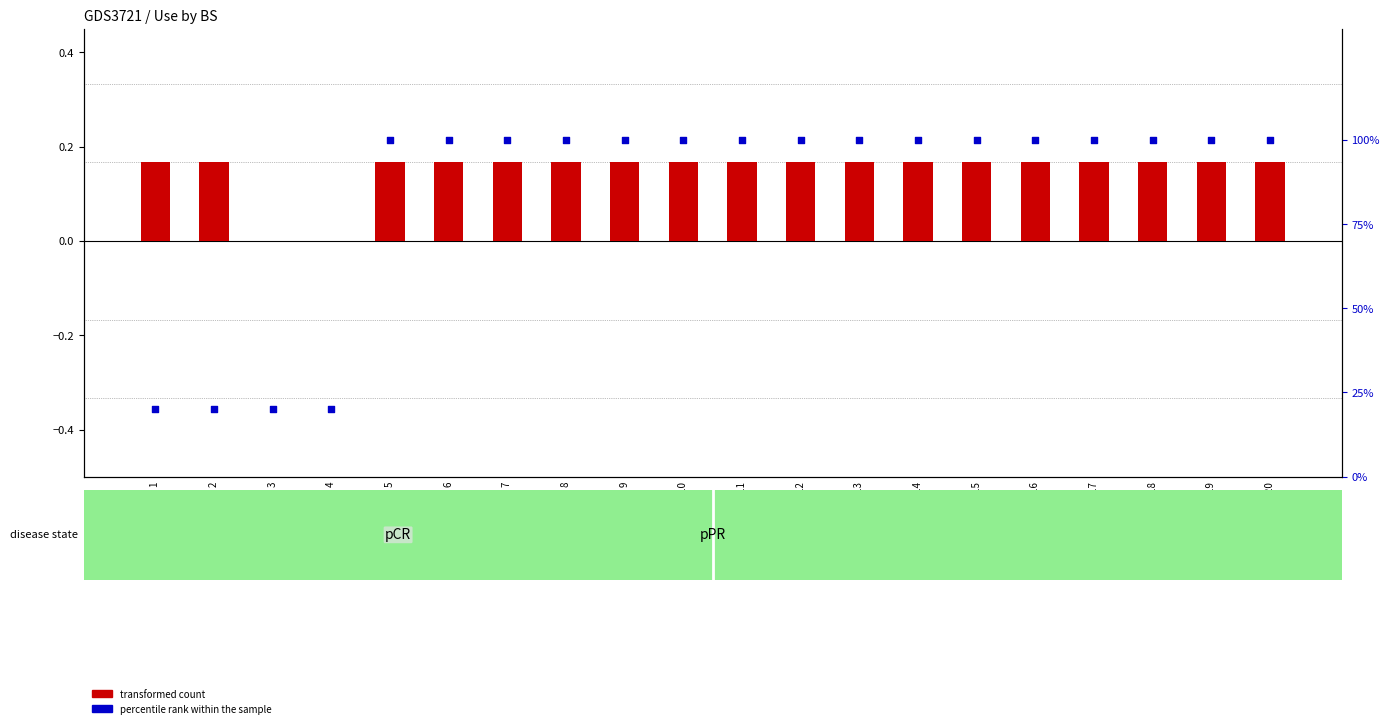

Is the value of transformed count at Event 3 greater than the value of percentile rank within the sample at Event 10?

No